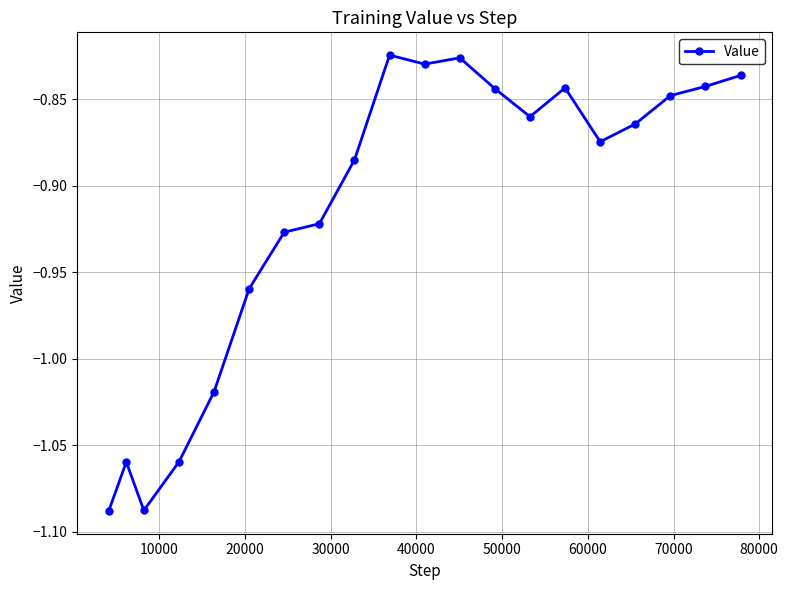

What is the difference between the second highest and minimum values?

0.3